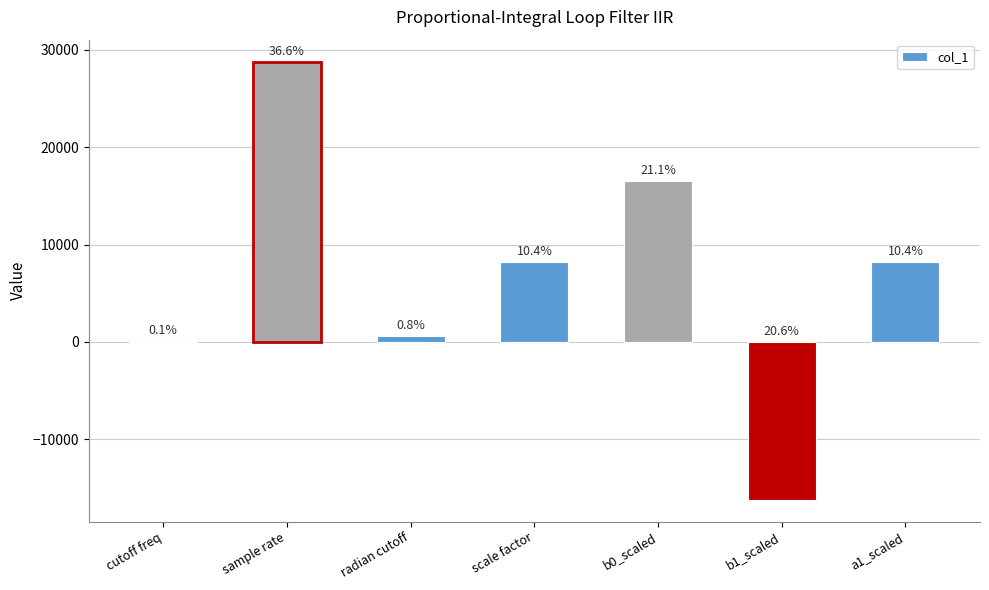

Read the value at a1_scaled.

8192.0